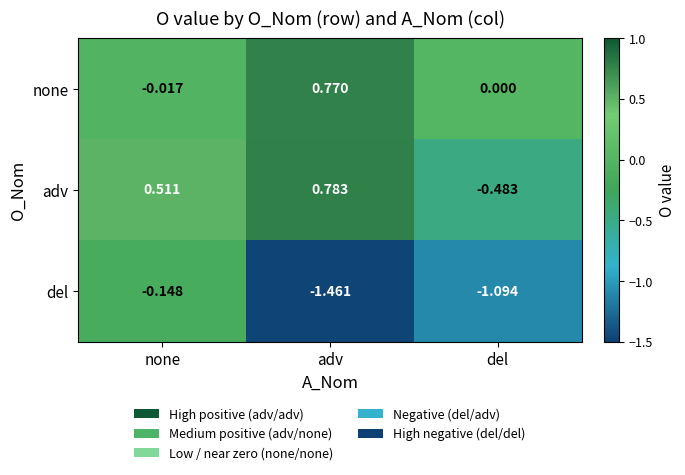

Which series has the largest total across all categories?

adv